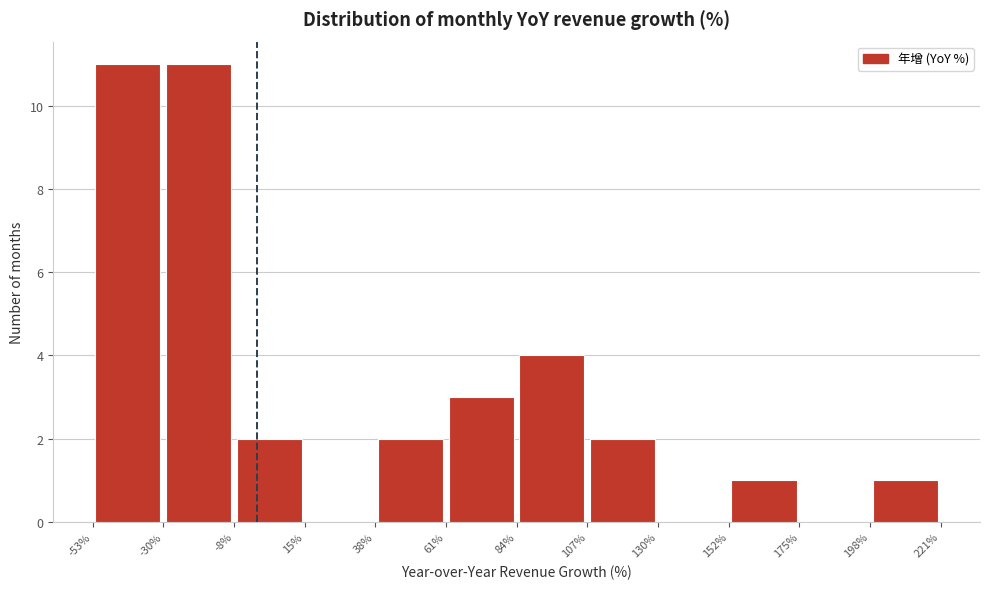

Reading left to right, list every bar in this chart as the range it spans on the x-axis followed by its height. The values are not printed on the chart, so give them approximately, as read against the axis.

-53% to -30%: 11
-30% to -8%: 11
-8% to 15%: 2
15% to 38%: 0
38% to 61%: 2
61% to 84%: 3
84% to 107%: 4
107% to 130%: 2
130% to 152%: 0
152% to 175%: 1
175% to 198%: 0
198% to 221%: 1